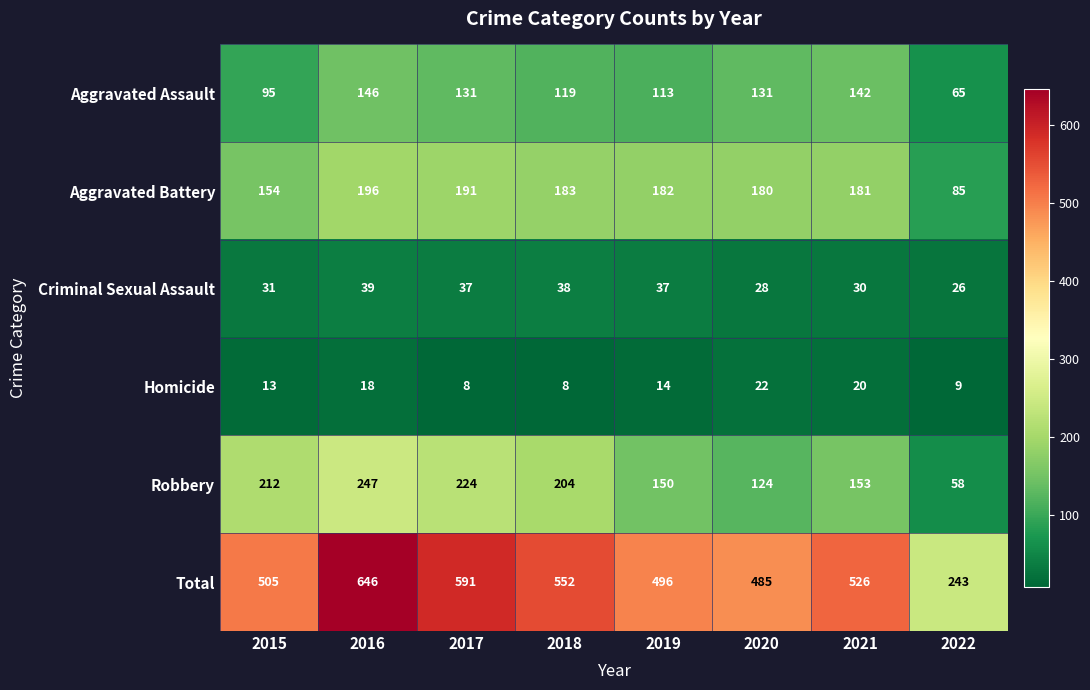

What is the sum of all Total values?

4044